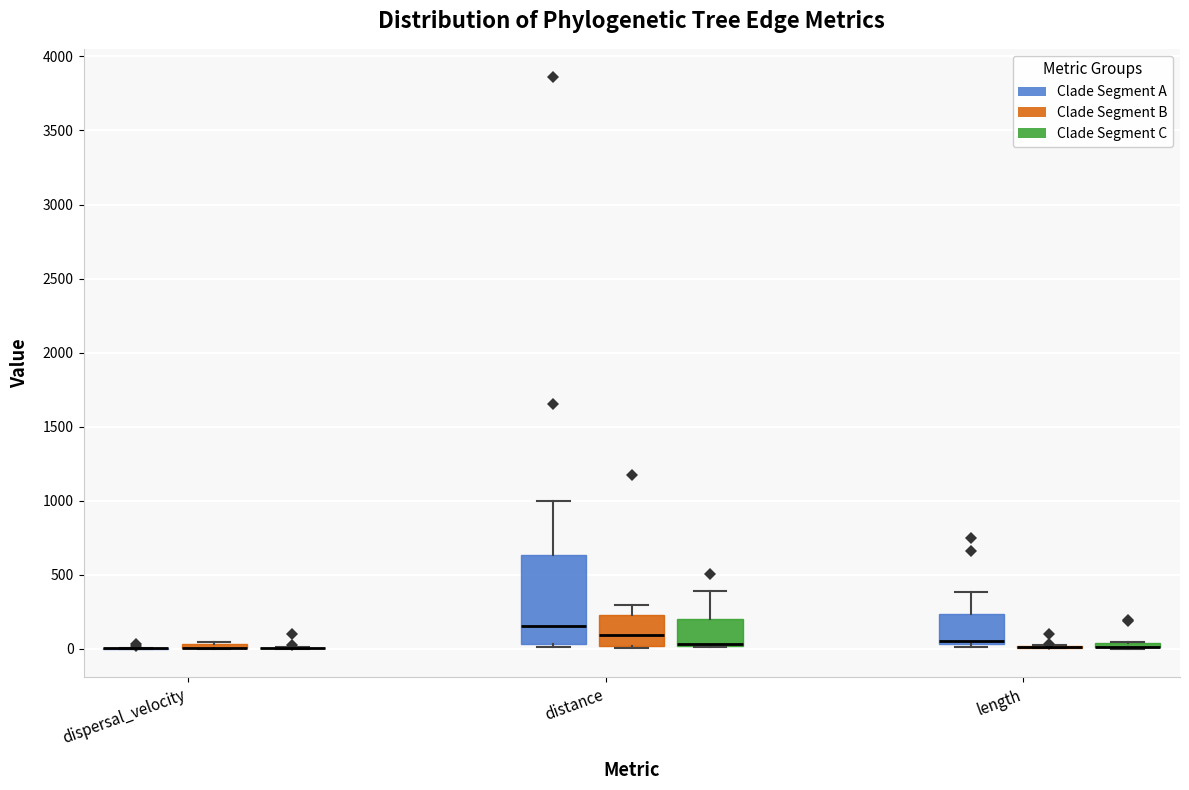

Which box is the tallest, from its lower edge to its upper edge?

distance (Clade Segment A)